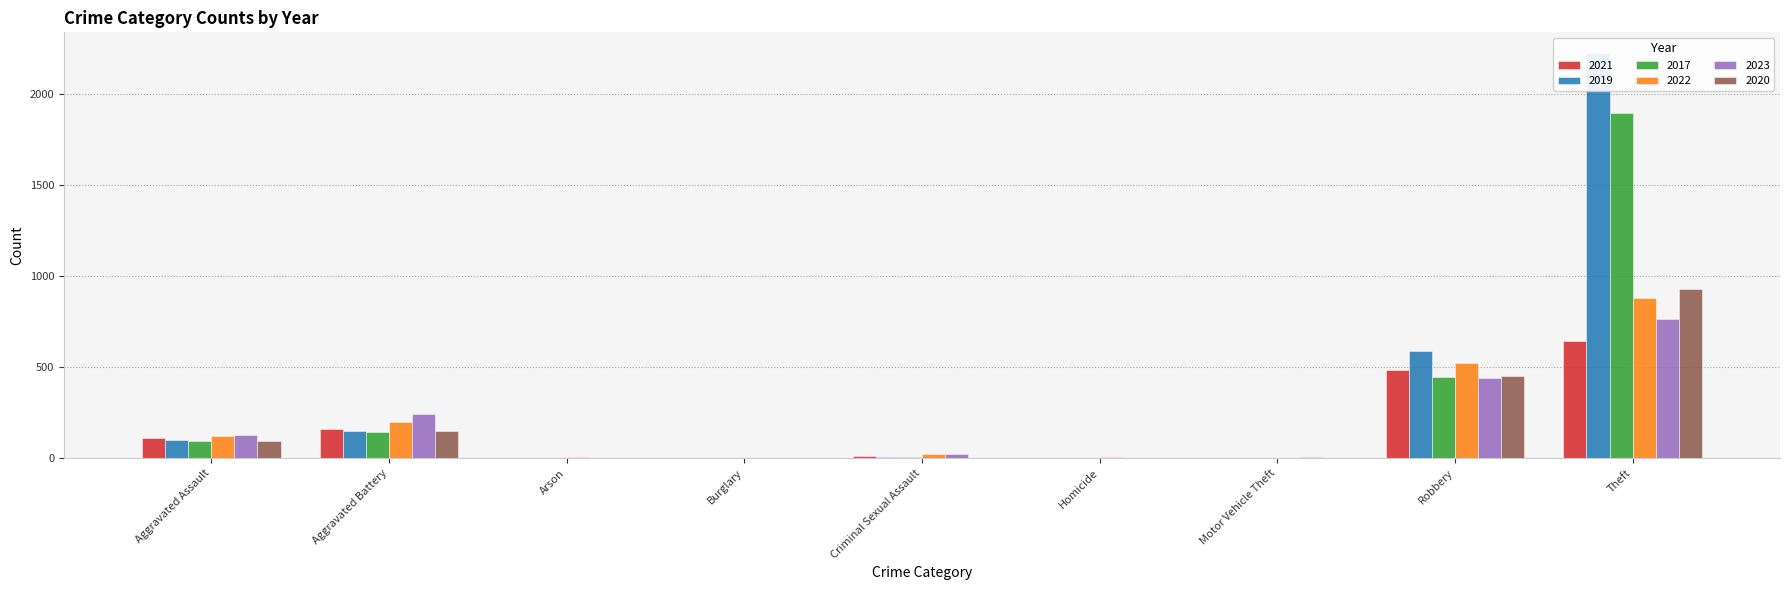

What are all the series names shown in the legend?

2021, 2019, 2017, 2022, 2023, 2020